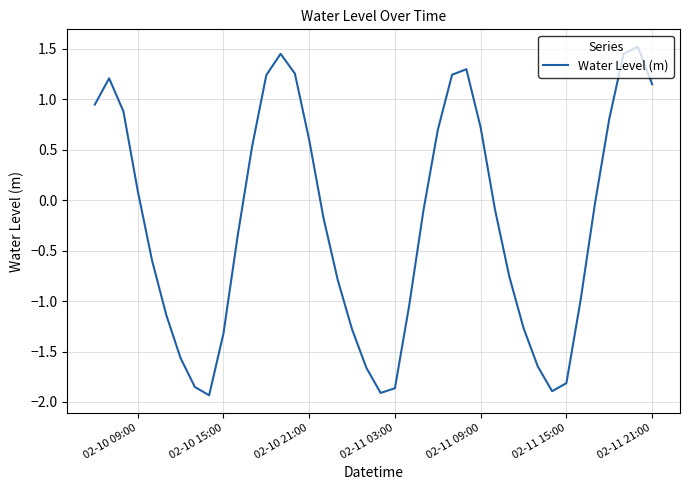

True or false: the data has more than 1 interior local peaks.

True